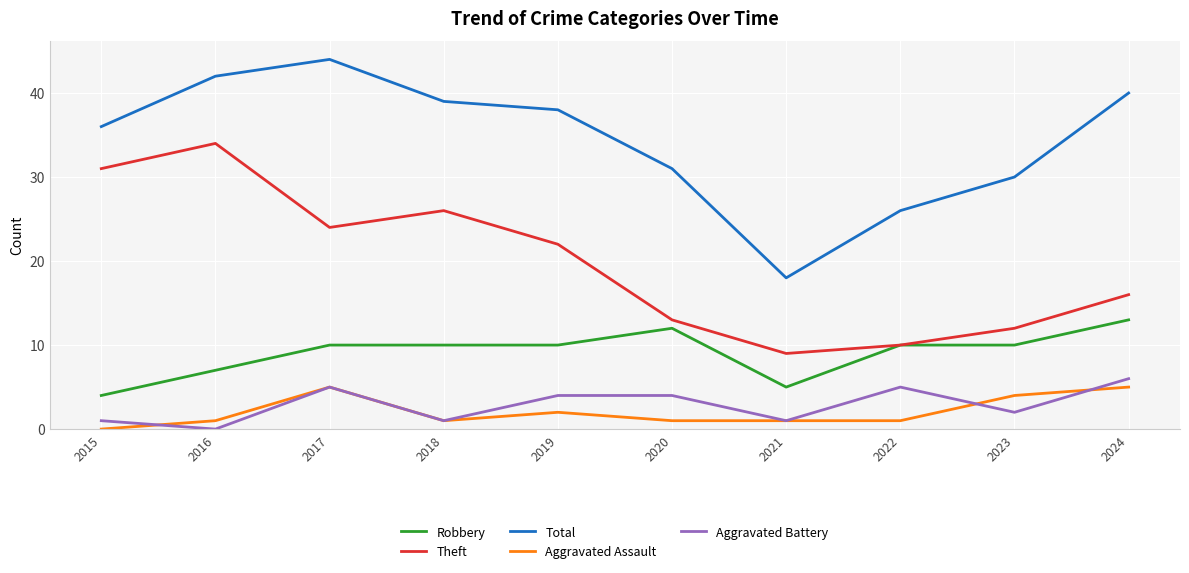

Does the chart have visible grid lines?

Yes